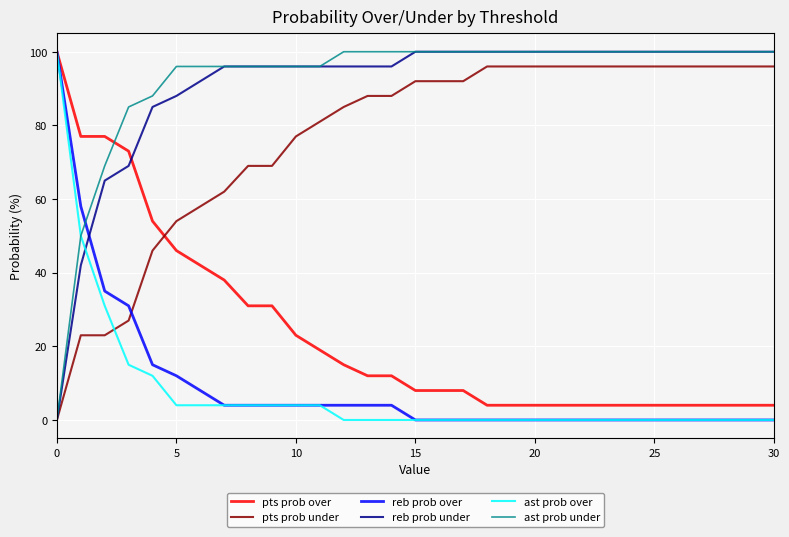

How many intersections are there between ast prob under and reb prob over?

1